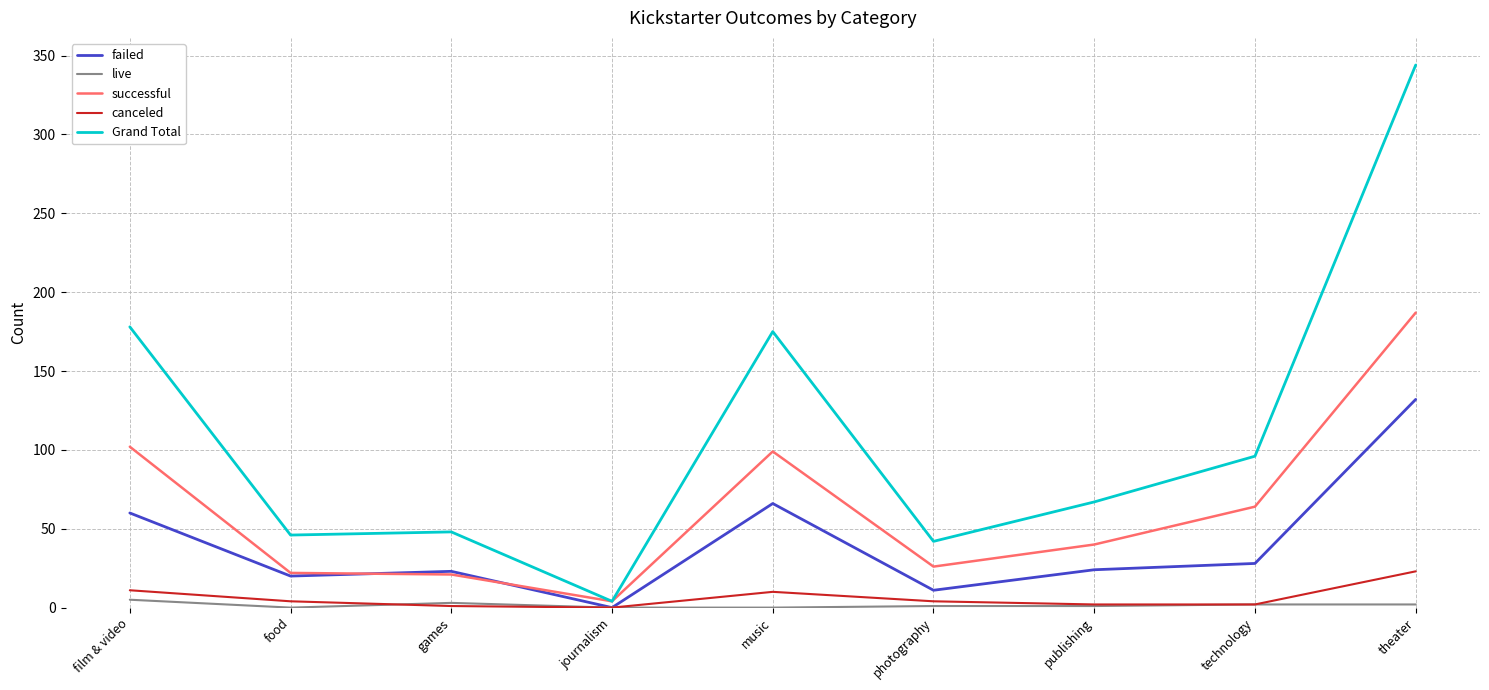

Where is the first local maximum for failed?

games